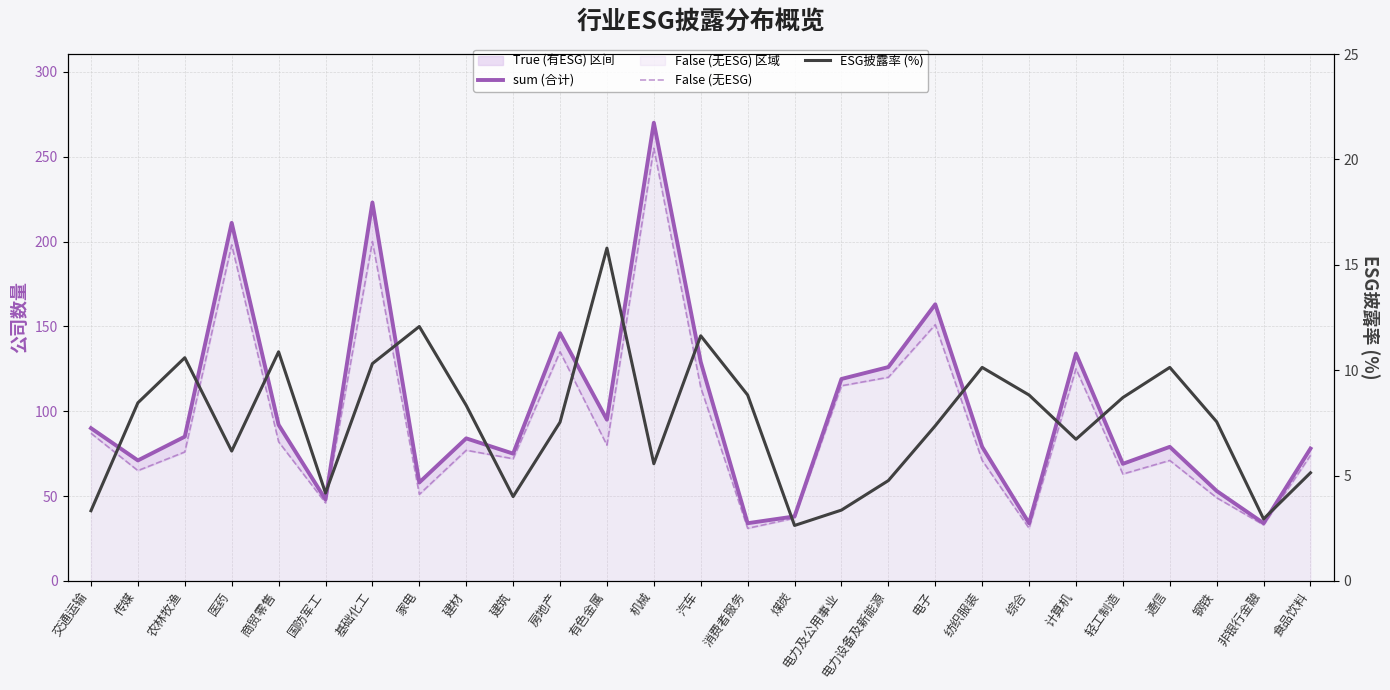

How many data points in ESG披露率 (%) are less than 7?

11